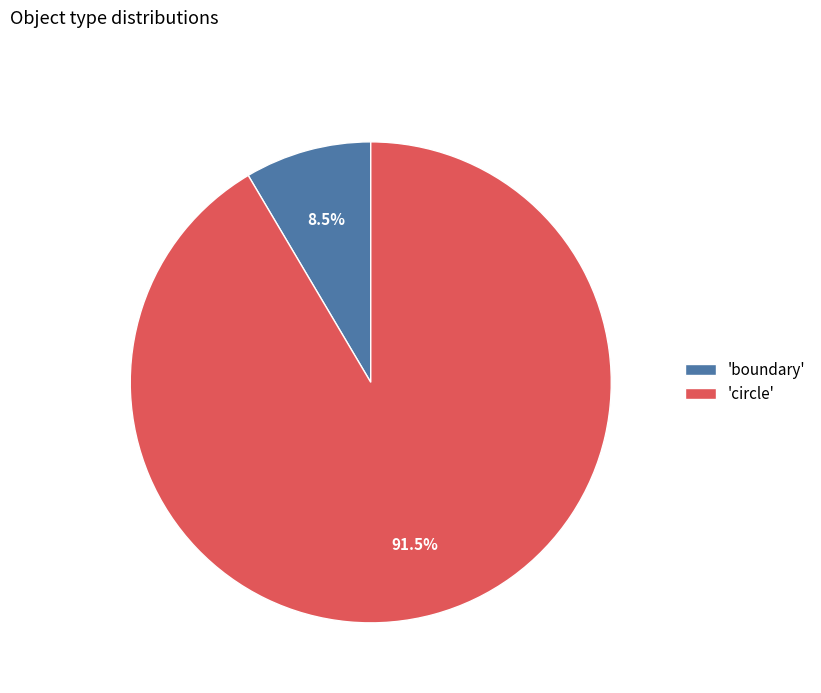

Which has a higher value, 'circle' or 'boundary'?

'circle'